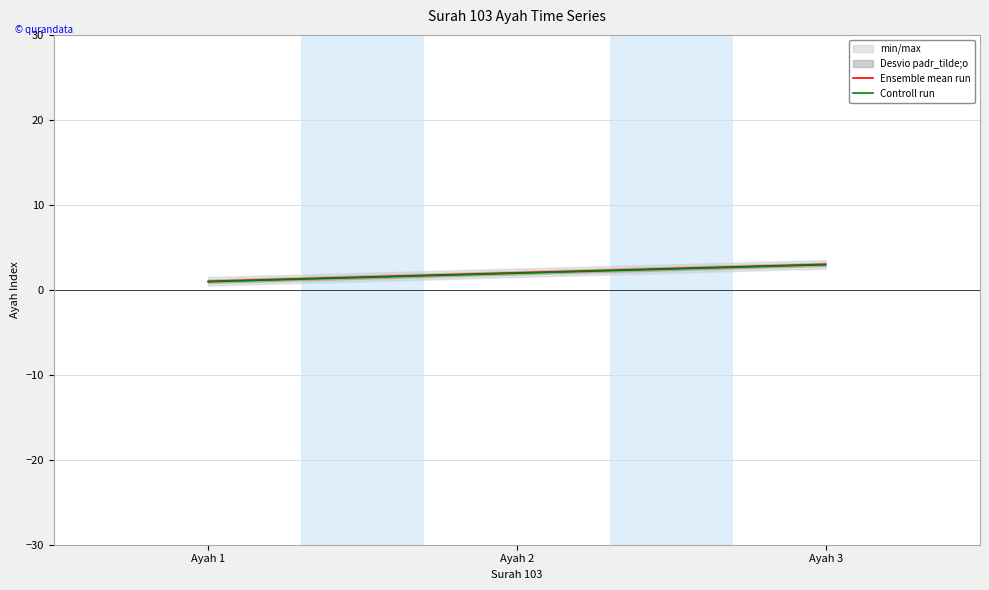

Is it true that Controll run equals 1.6 at Ayah 1?

False